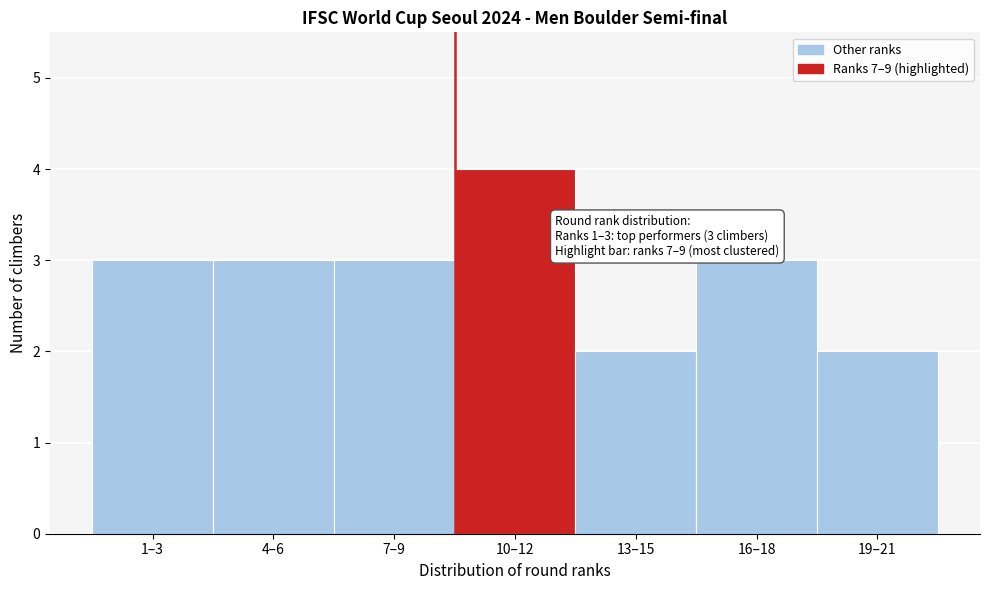

Reading right to left, what are all the values shown in this chart?

19–21=2	16–18=3	13–15=2	10–12=4	7–9=3	4–6=3	1–3=3